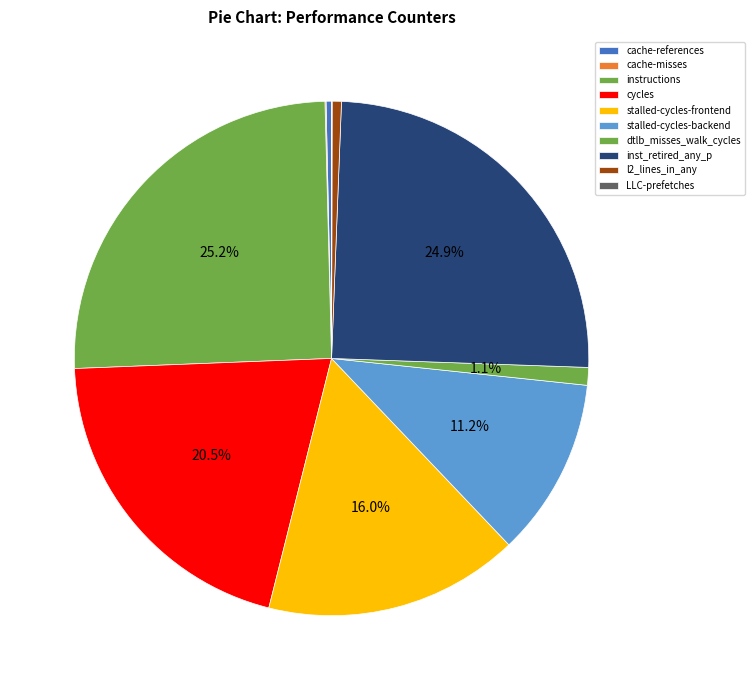

How many slices are in this pie chart?

10